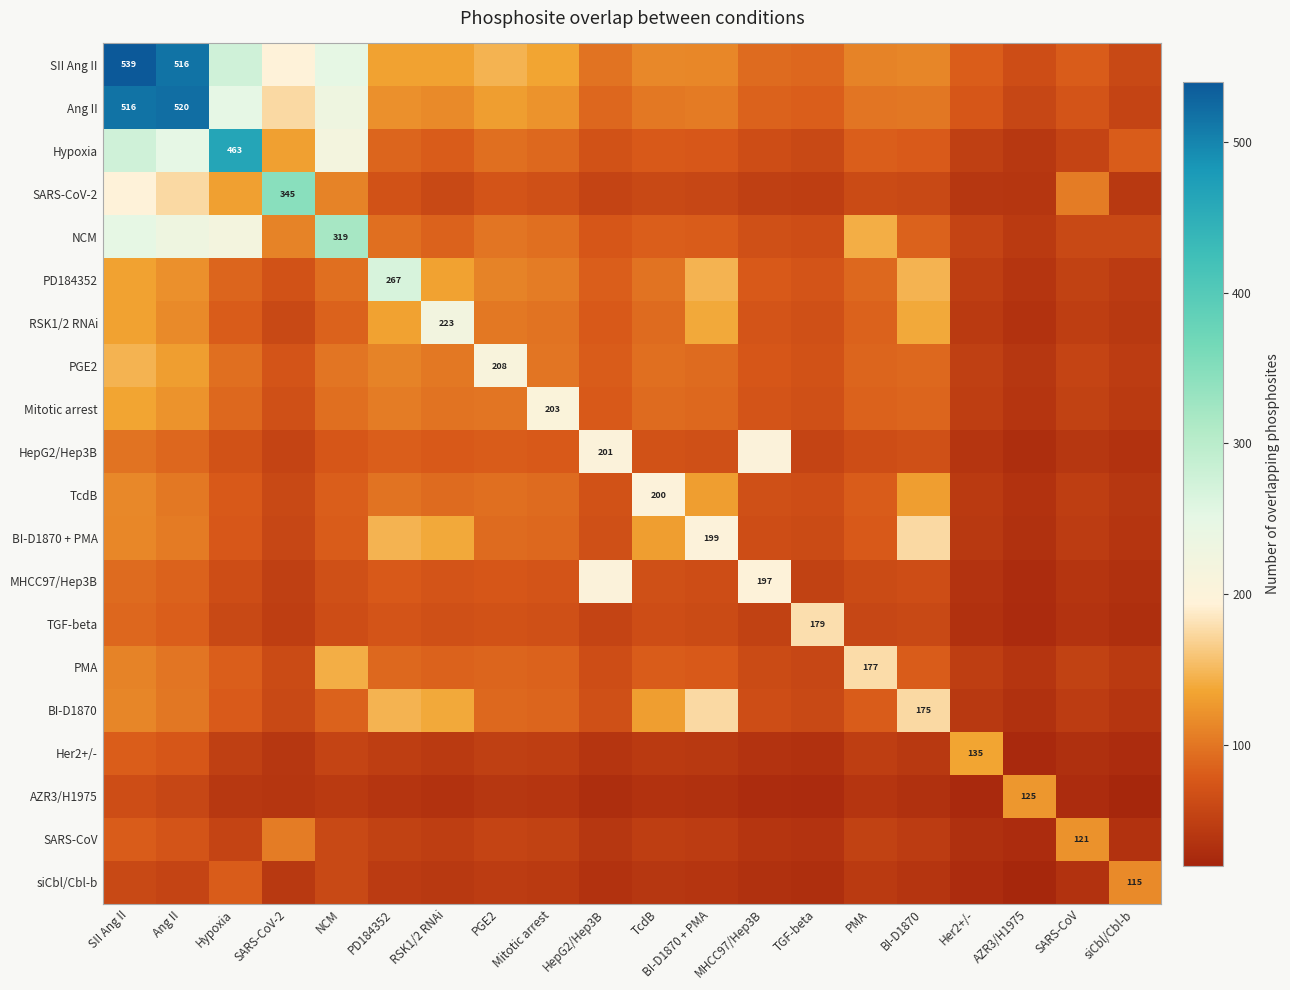

Is it true that PGE2 equals 85 at PGE2?

False